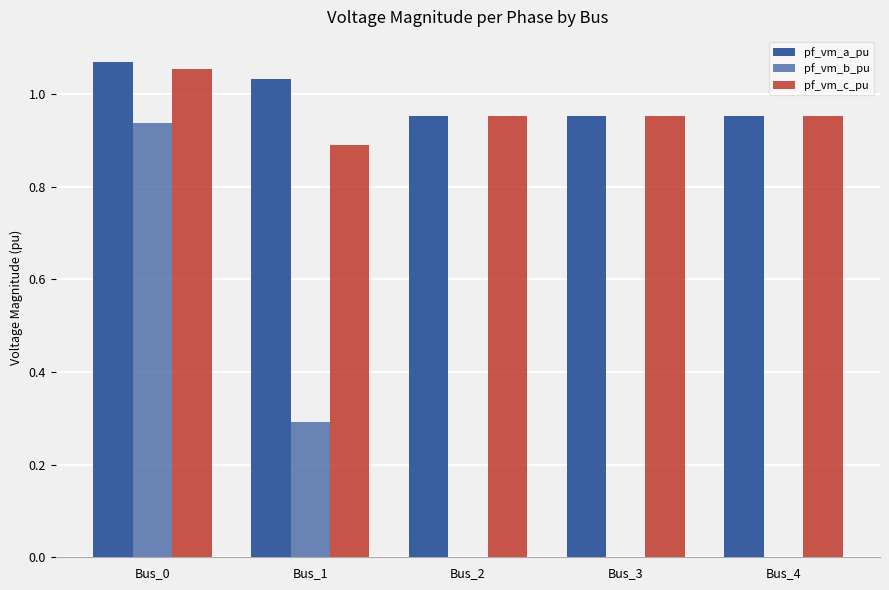

The value of pf_vm_c_pu at Bus_0 is 0.2. True or false?

False